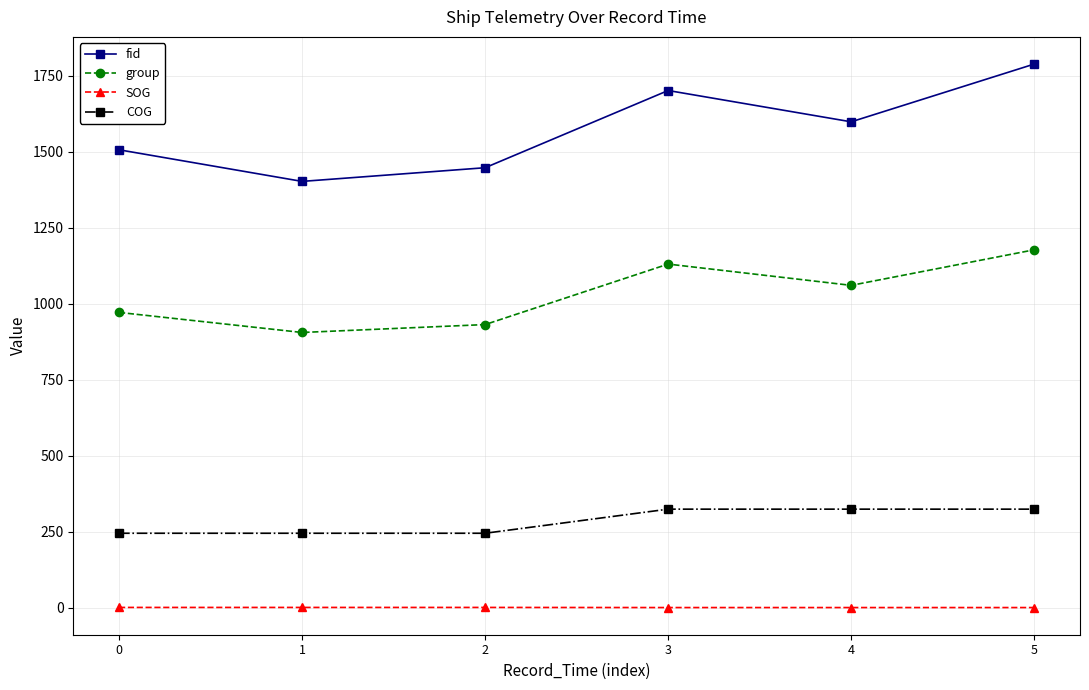

What is the minimum value shown in the chart?

0.1